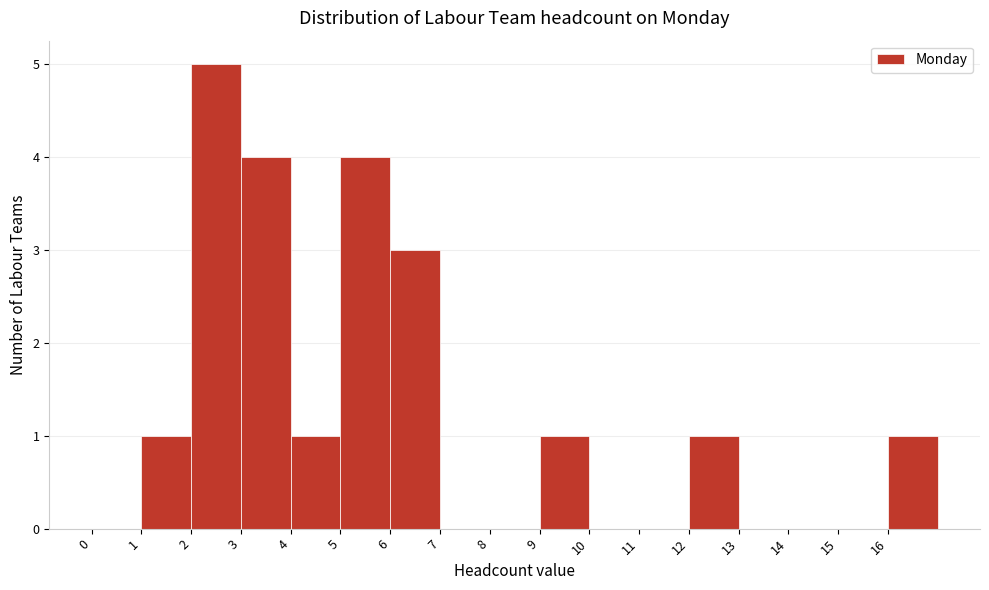

Reading left to right, transcribe this chart: for each bar, give the range it covers on the x-axis and its height. The values are not printed on the chart, so give them approximately, as read against the axis.

0 to 1: 0
1 to 2: 1
2 to 3: 5
3 to 4: 4
4 to 5: 1
5 to 6: 4
6 to 7: 3
7 to 8: 0
8 to 9: 0
9 to 10: 1
10 to 11: 0
11 to 12: 0
12 to 13: 1
13 to 14: 0
14 to 15: 0
15 to 16: 0
16 to 17: 1